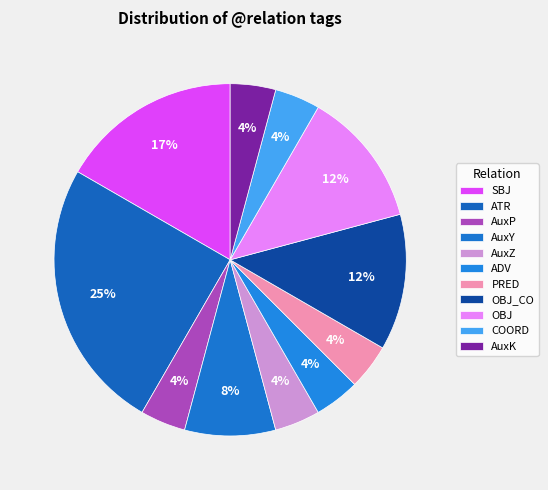

Count the number of slices in the pie.

11